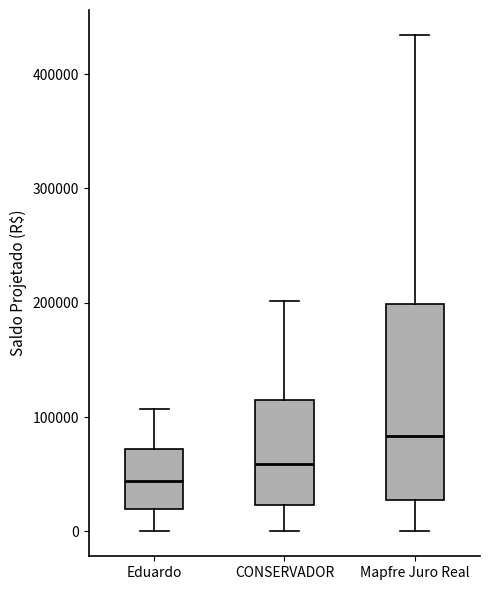

Which box is the tallest, from its lower edge to its upper edge?

Mapfre Juro Real